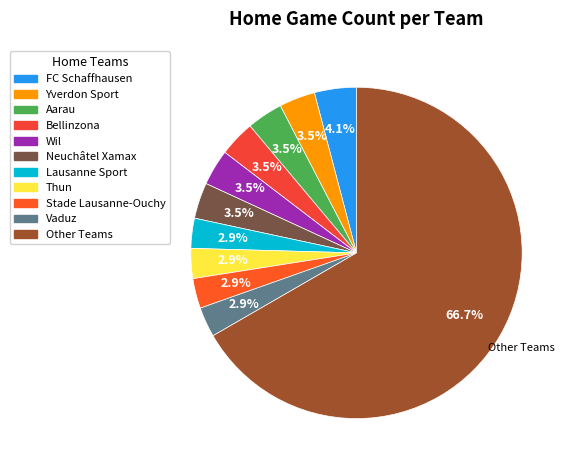

Which slice is the largest?

Other Teams